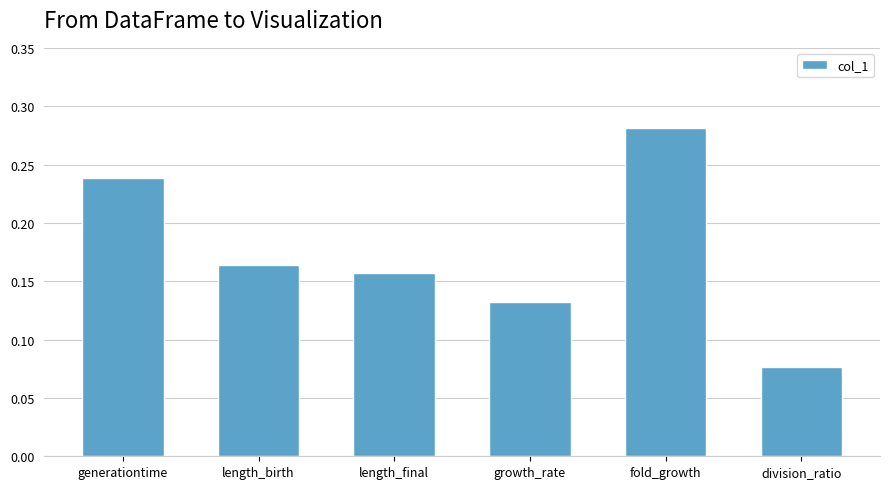

Which label corresponds to the smallest value in the chart?

division_ratio